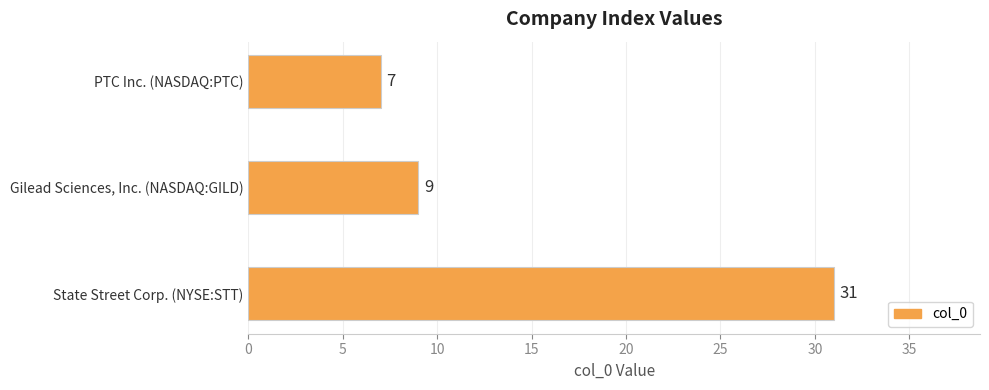

What is the difference between the maximum and minimum values?

24